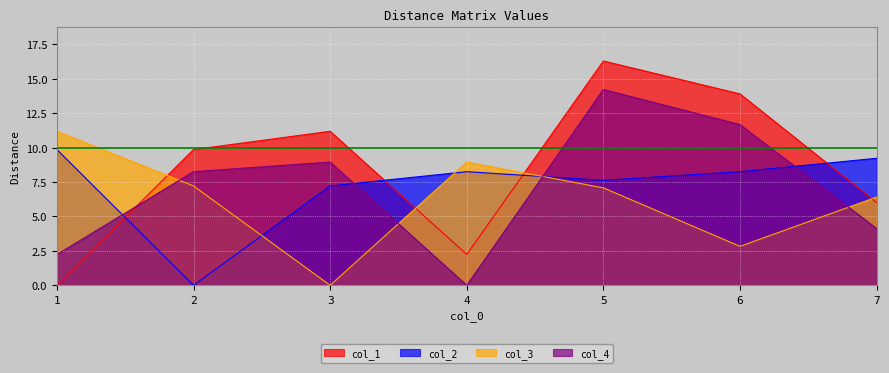

Between 5 and 1, which is larger?

5